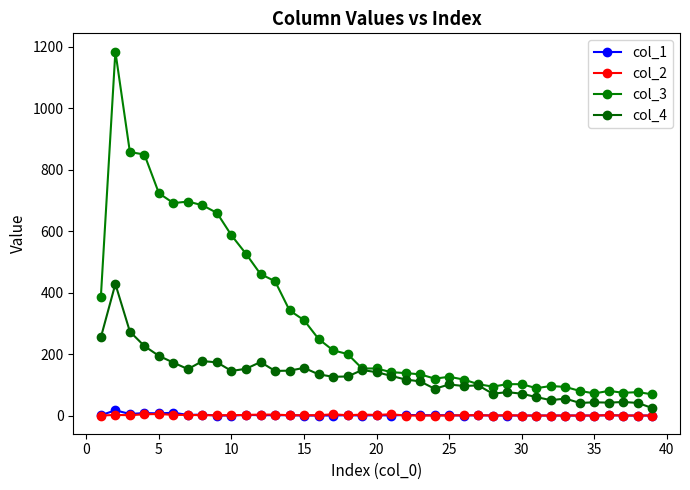

How many interior local valleys does the col_4 series have?

10